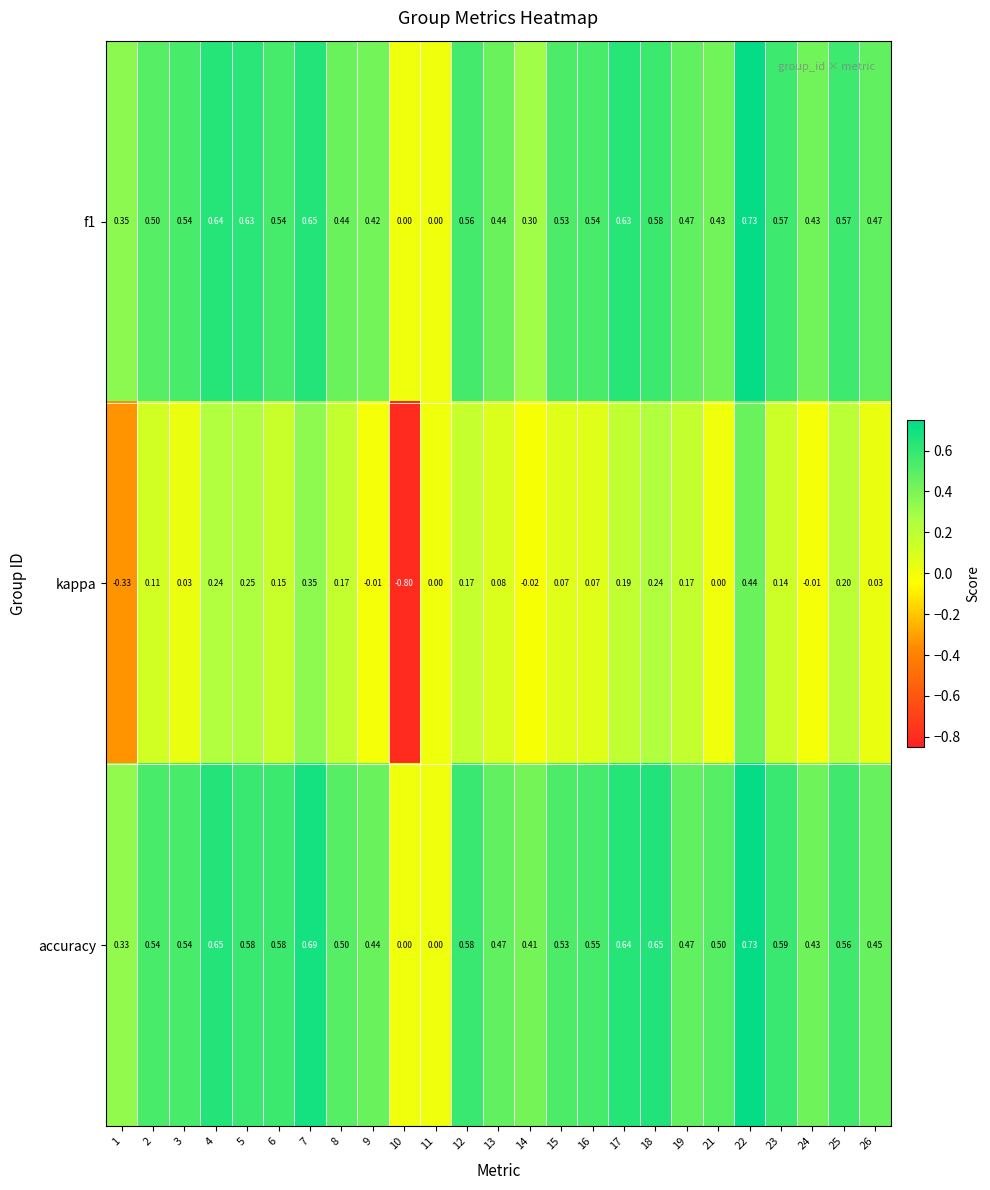

Which series has the widest spread of values?

kappa